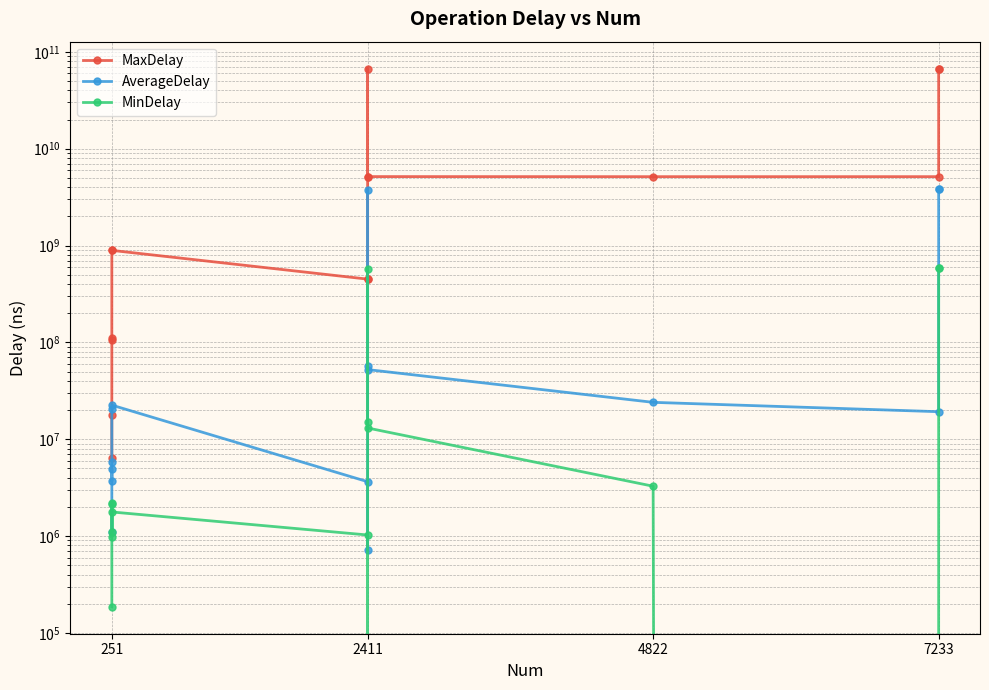

In AverageDelay, how many points are higher than both neighbors (excluding endpoints)?

4